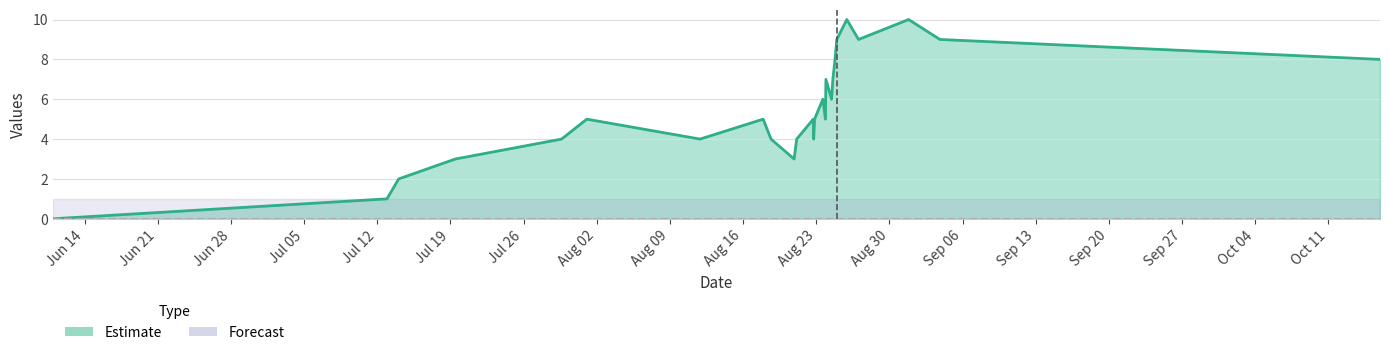

How many categories are shown in the chart?

26